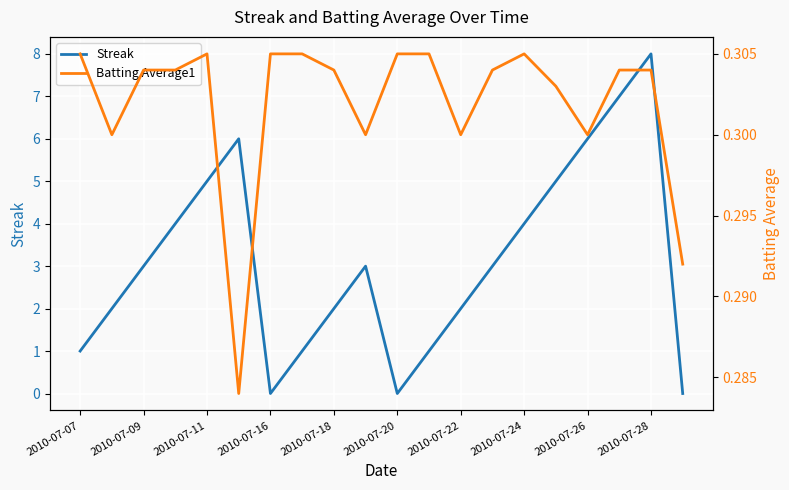

What are all the series names shown in the legend?

Streak, Batting Average1